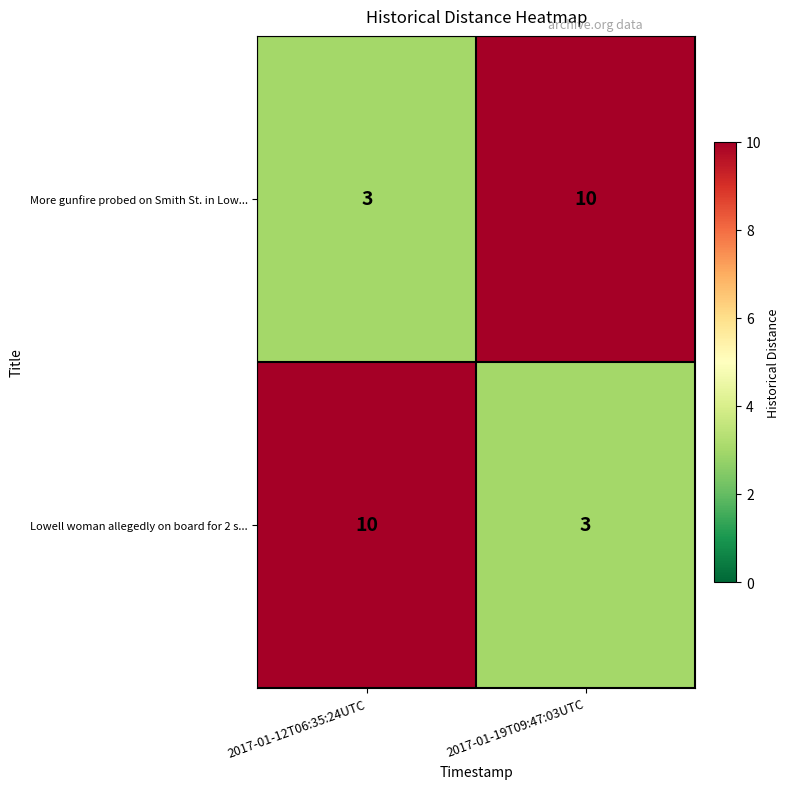

What is the difference between the highest and lowest values at 2017-01-12T06:35:24UTC?

7